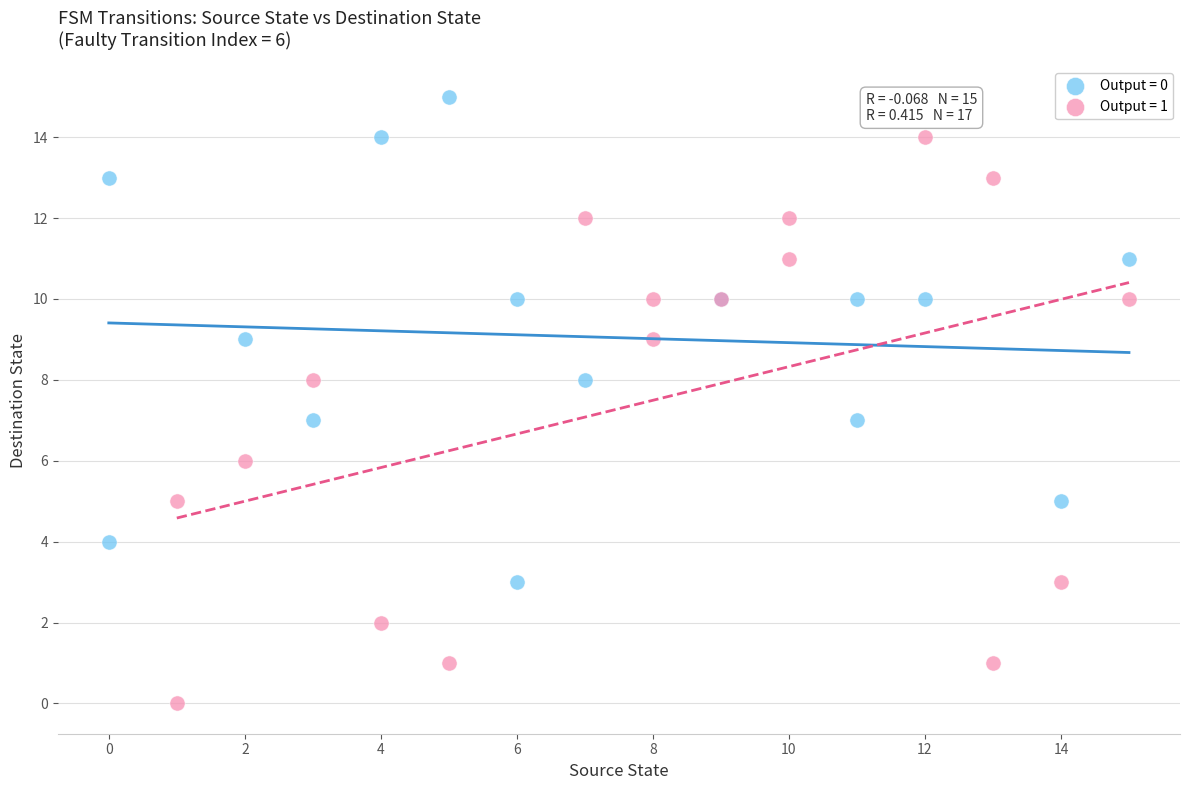

Which series reaches the minimum Y coordinate?

Output = 1